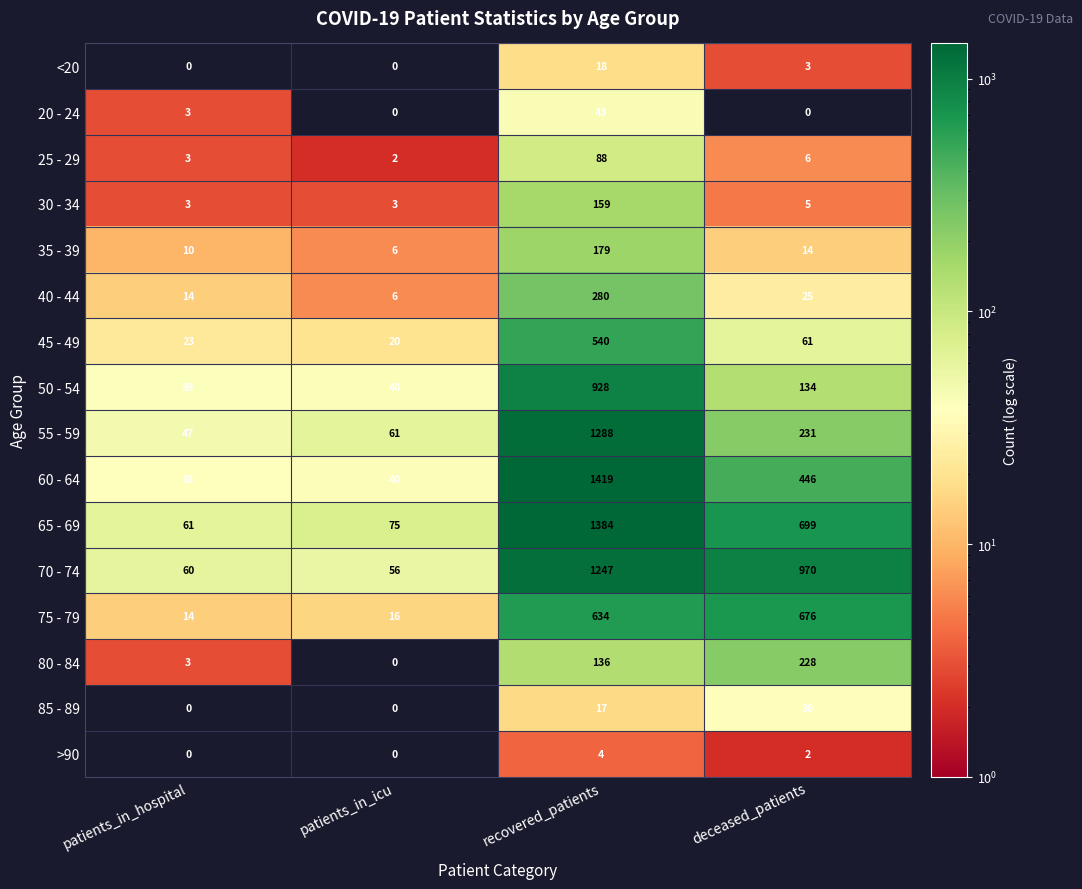

What value does the 45 - 49 series have at deceased_patients, to the nearest 50?

50